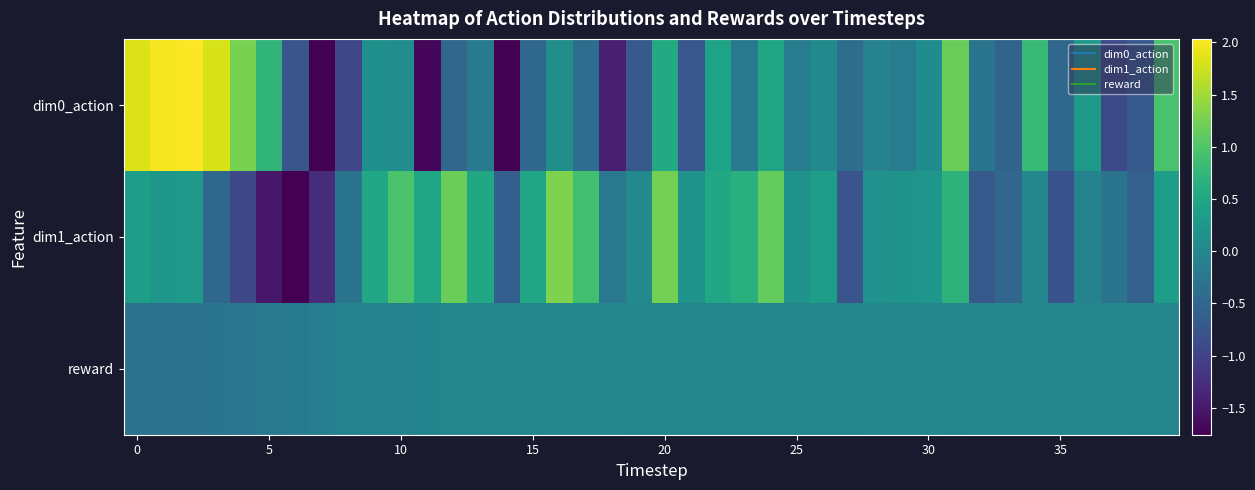

Which series has the widest spread of values?

dim0_action